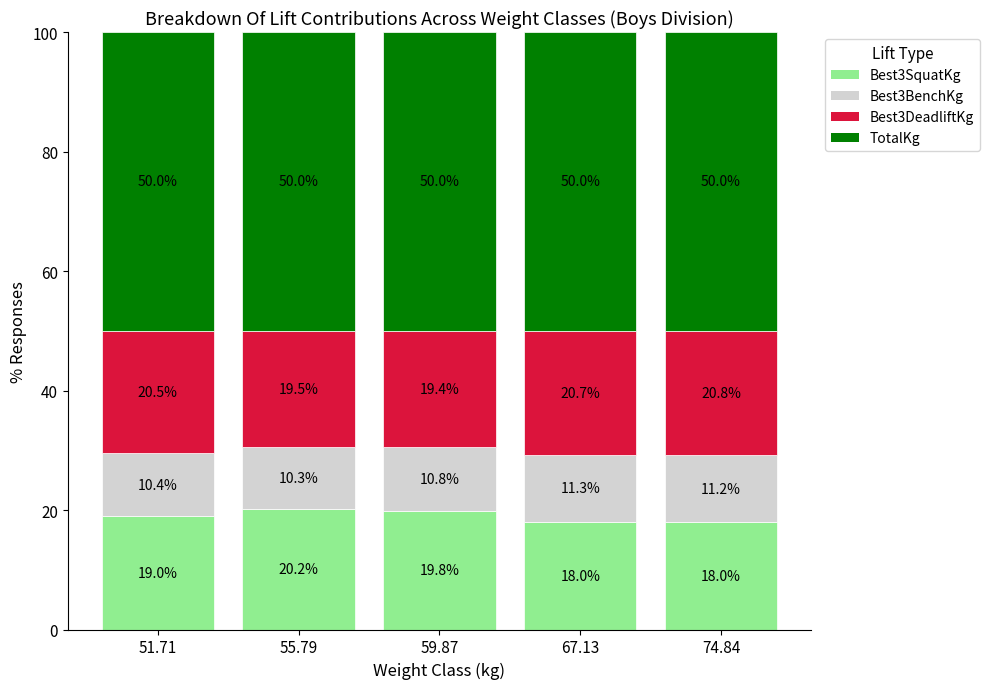

Are the bars grouped side by side (vs. stacked)?

No